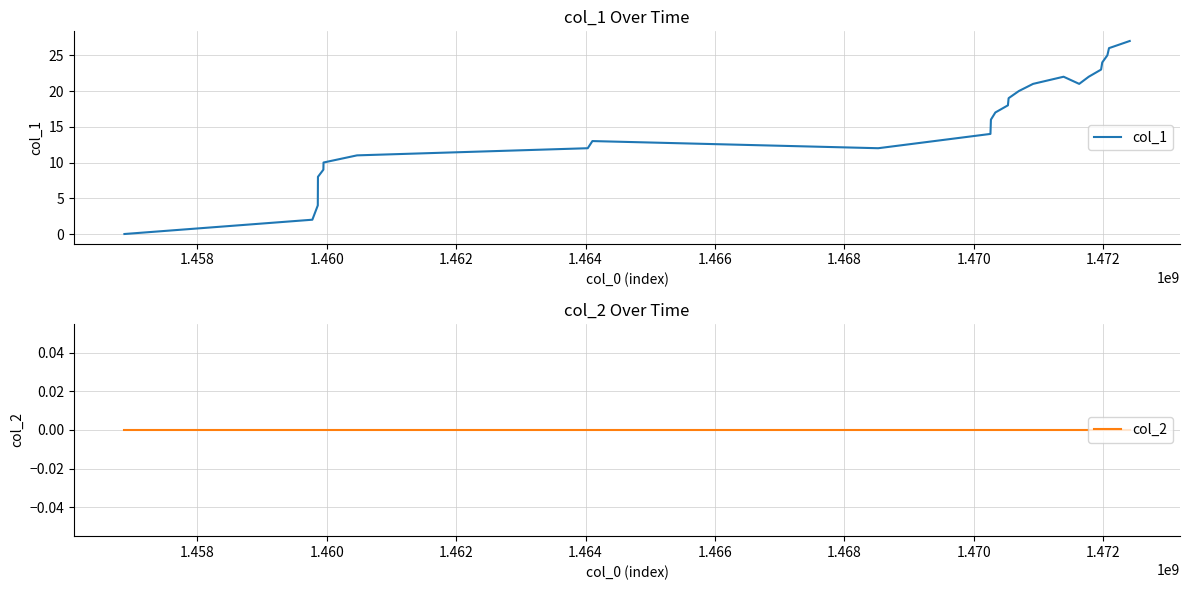

At how many categories does at least one series exceed 12?

17